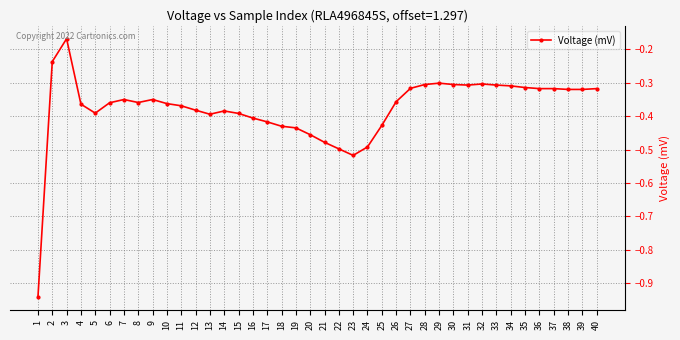

True or false: there are more than 2 points higher than both neighbors.

True